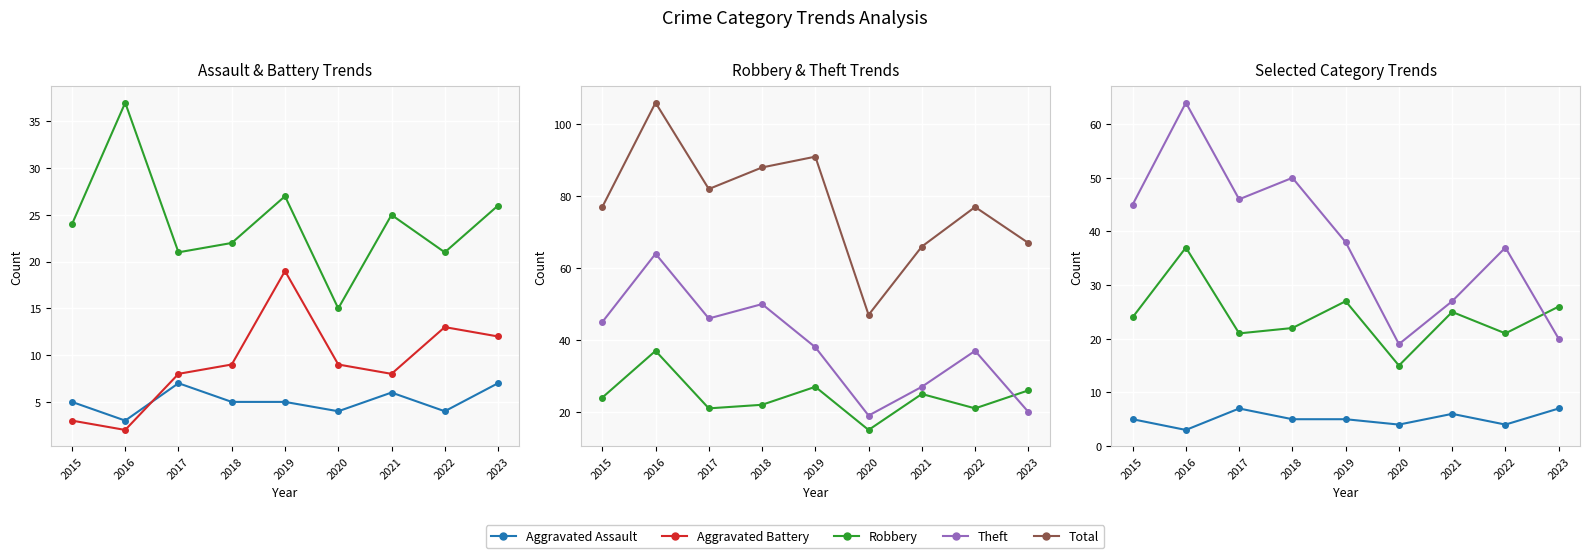

True or false: Aggravated Assault has more than 2 interior local peaks.

False